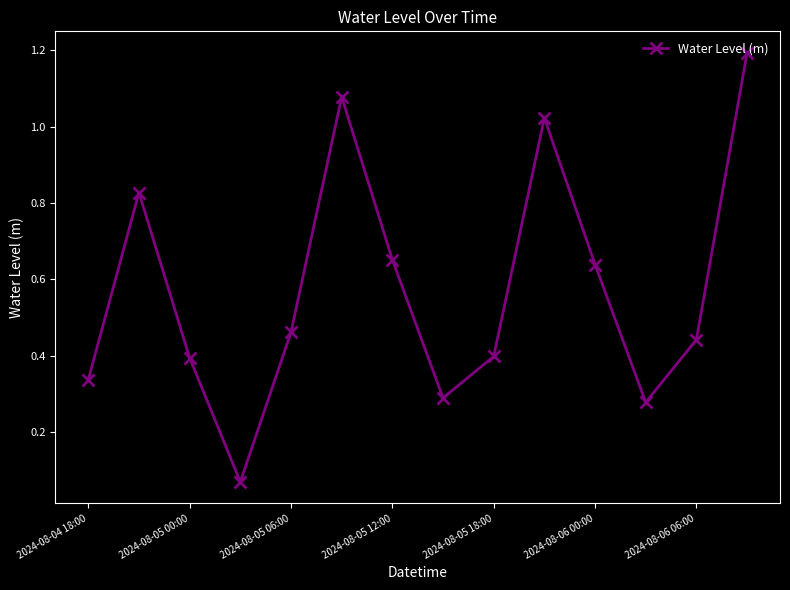

What is the sum of all values?

8.1